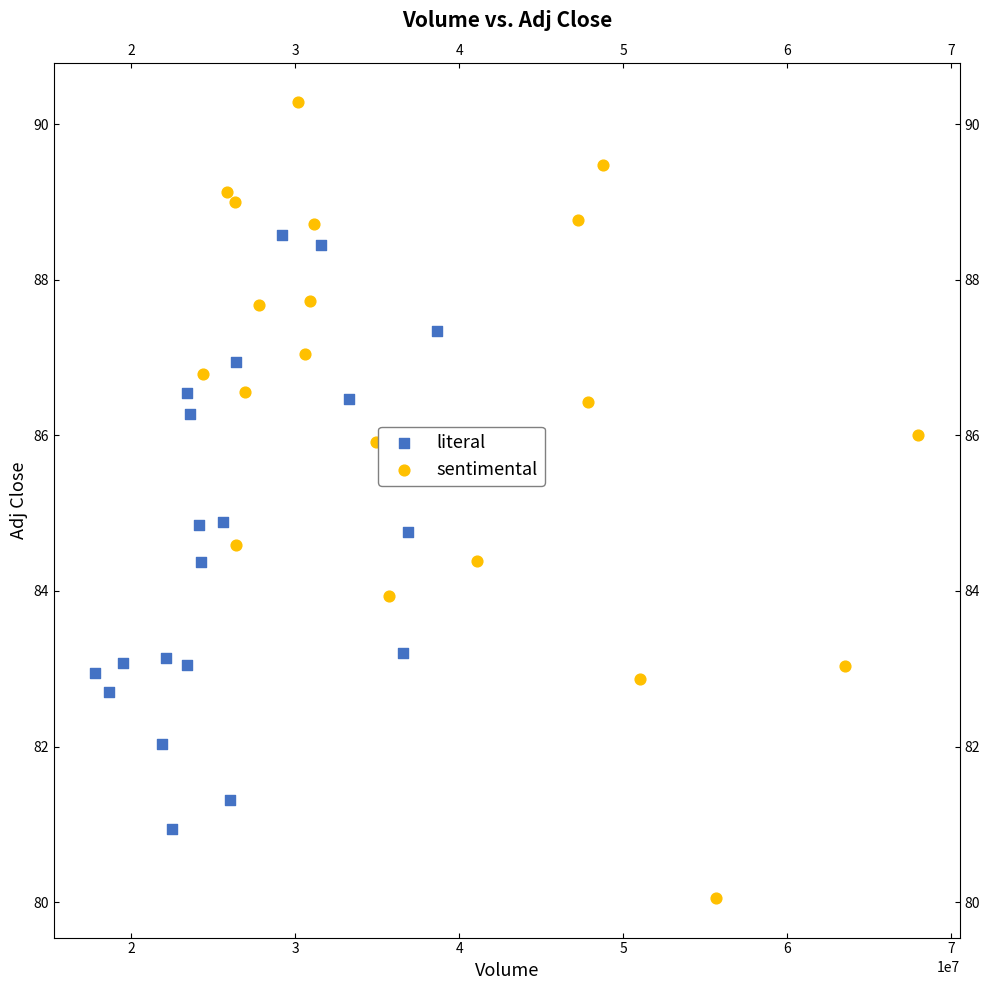

Which series contains the highest Y value?

sentimental